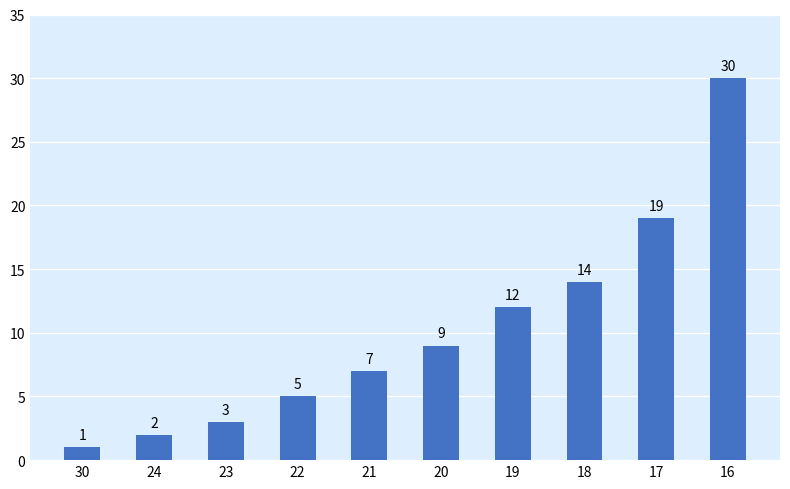

Are the bars horizontal?

No